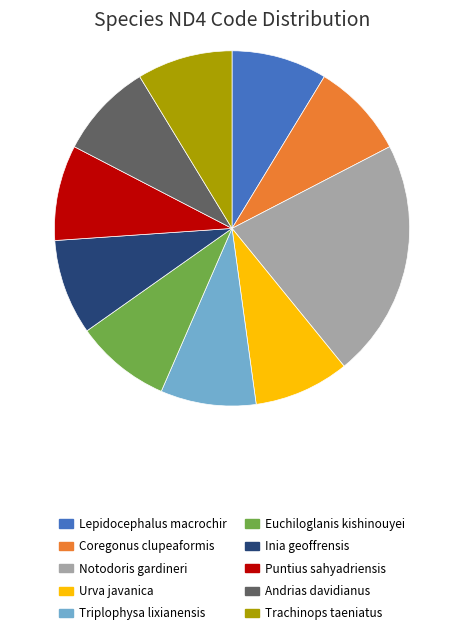

Do Urva javanica and Andrias davidianus together represent more than half of the pie?

No